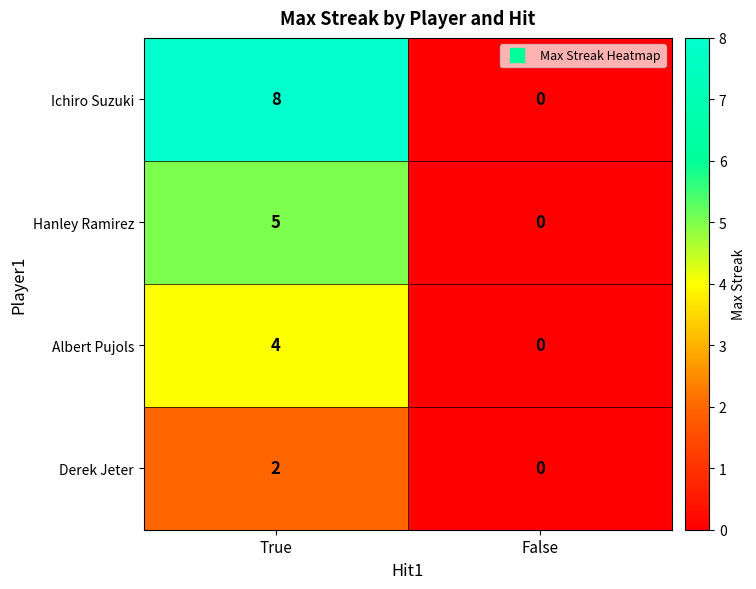

Reading right to left, extract all data points from this chart.

Ichiro Suzuki: 0	8
Hanley Ramirez: 0	5
Albert Pujols: 0	4
Derek Jeter: 0	2